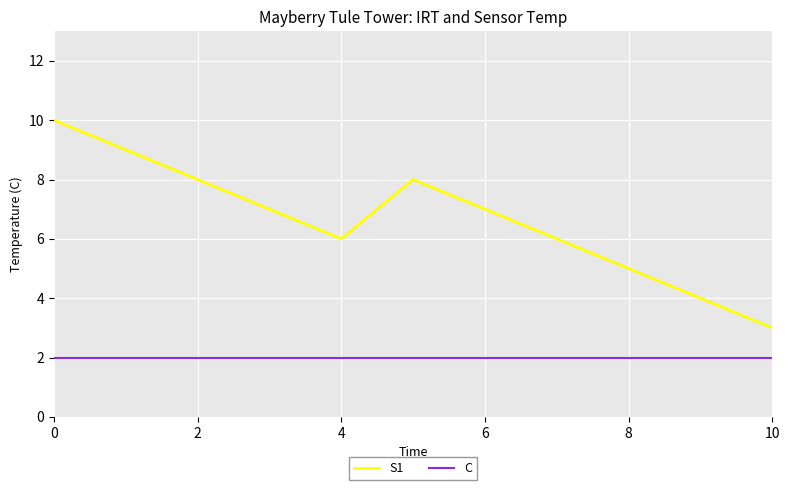

Reading left to right, transcribe all the data shown in this chart.

S1: 10	9	8	7	6	8	7	6	5	4	3
C: 2	2	2	2	2	2	2	2	2	2	2